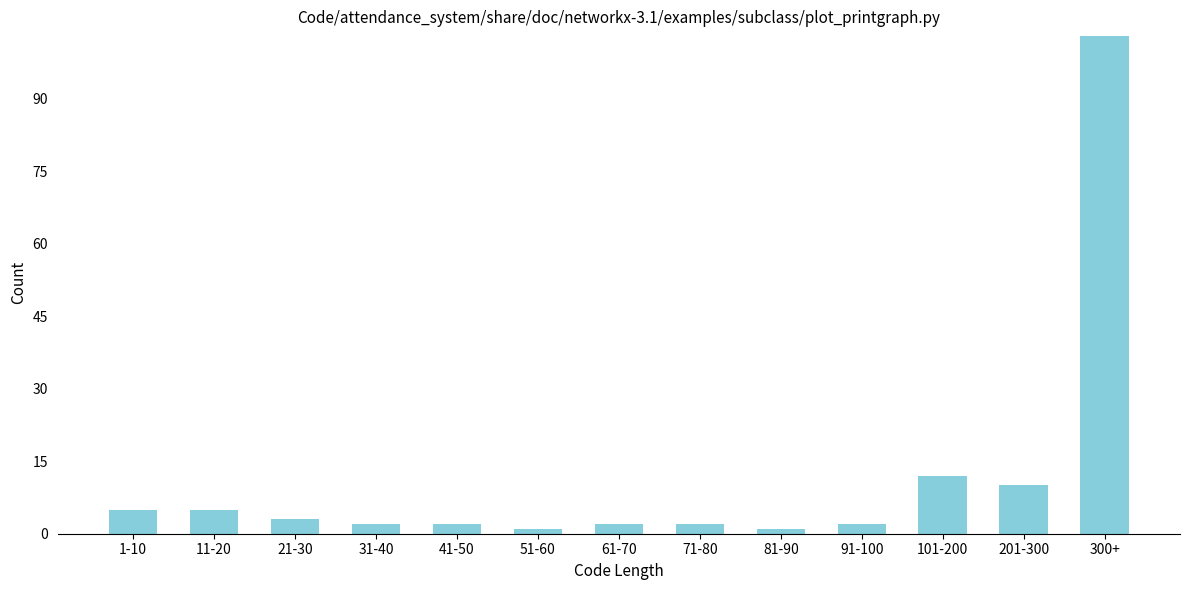

Reading left to right, extract all data points from this chart.

1-10=5	11-20=5	21-30=3	31-40=2	41-50=2	51-60=1	61-70=2	71-80=2	81-90=1	91-100=2	101-200=12	201-300=10	300+=103